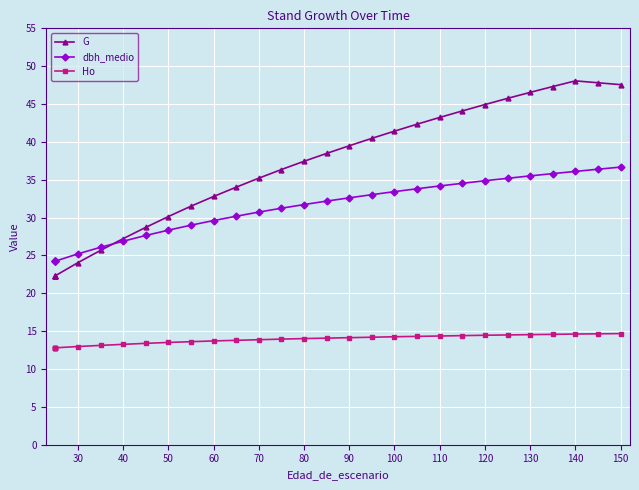

What is the lowest value of the G series?

22.3